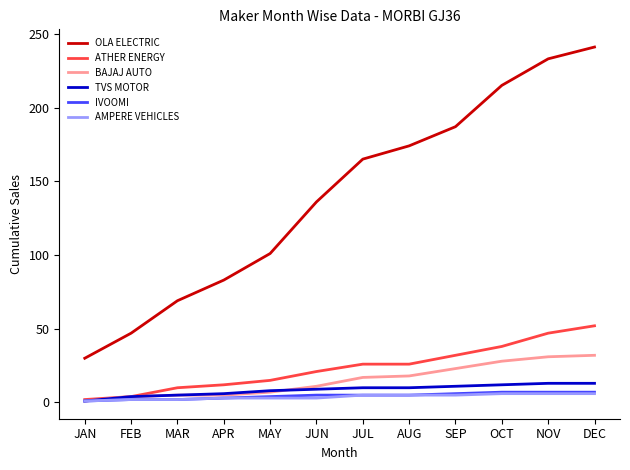

List the labels in order of OLA ELECTRIC value, smallest first.

JAN, FEB, MAR, APR, MAY, JUN, JUL, AUG, SEP, OCT, NOV, DEC